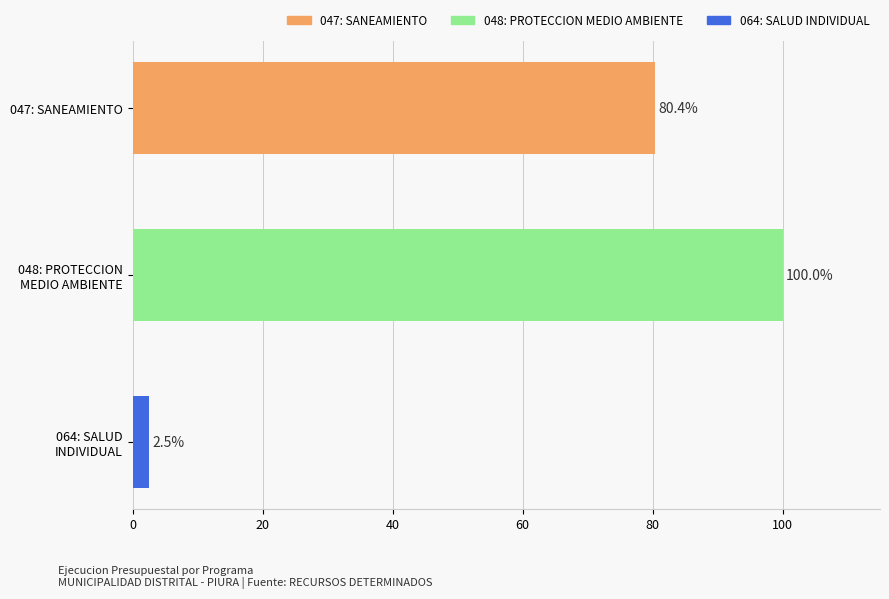

What is the value of the 2nd bar from the top?

100.0